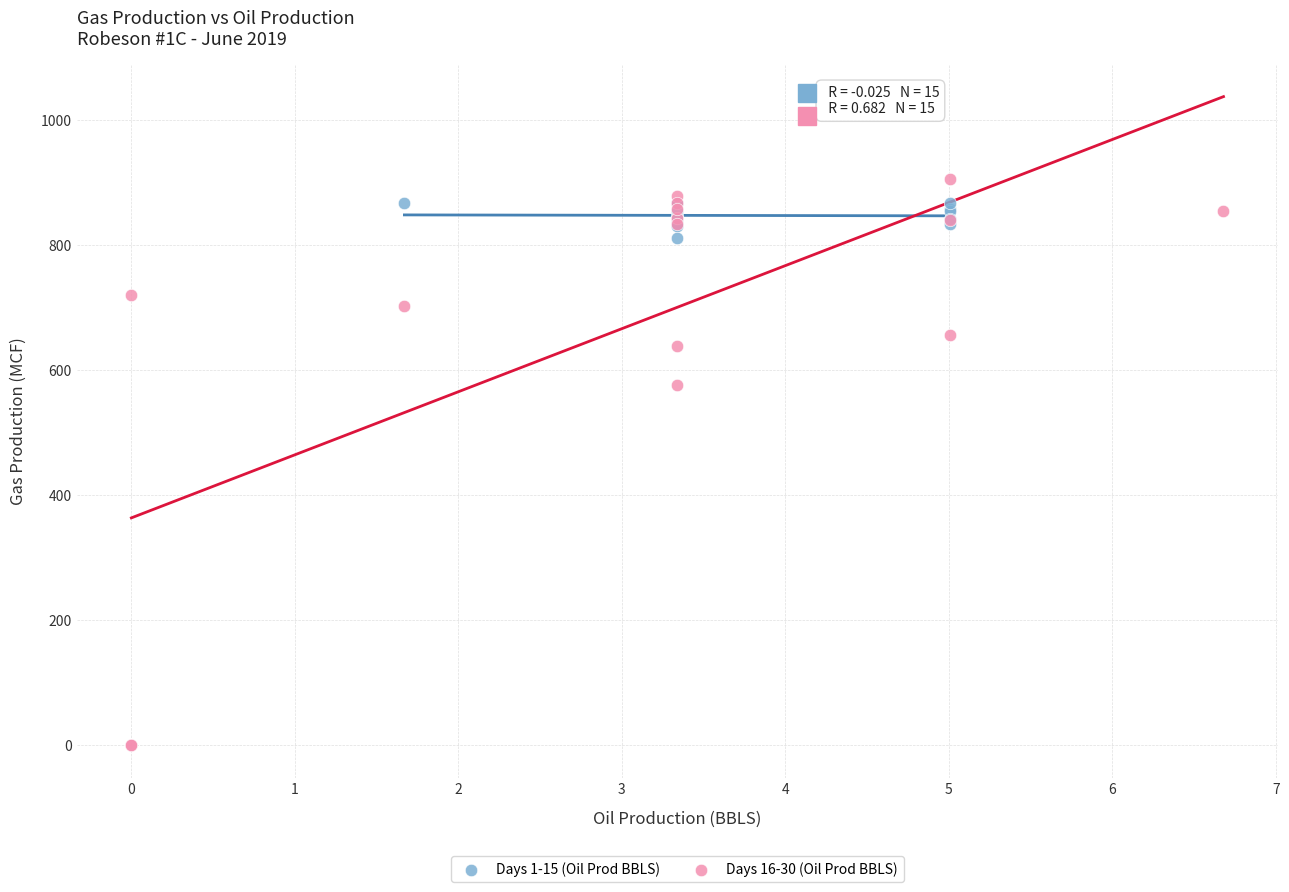

Which series contains the lowest Y value?

Days 16-30 (Oil Prod BBLS)